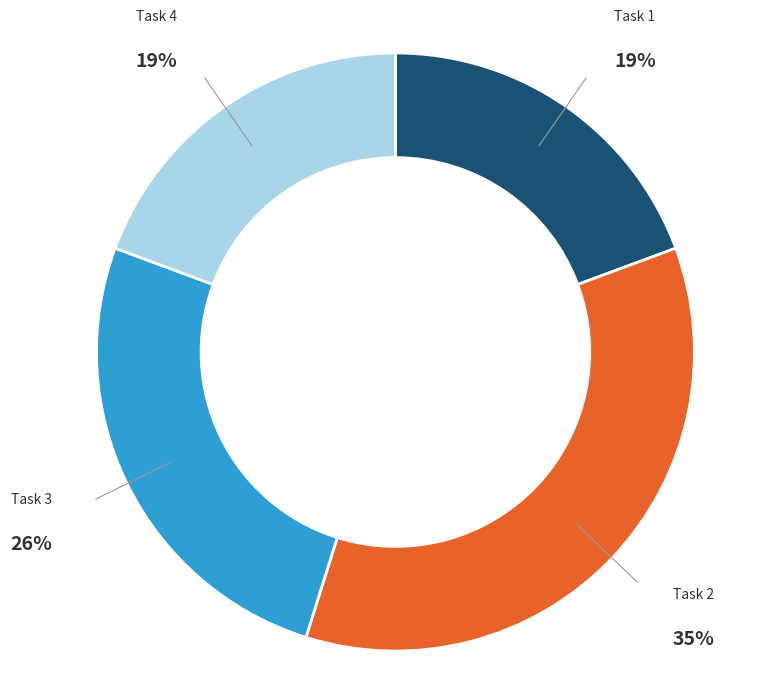

To the nearest percent, what portion does Task 1 represent?

19%